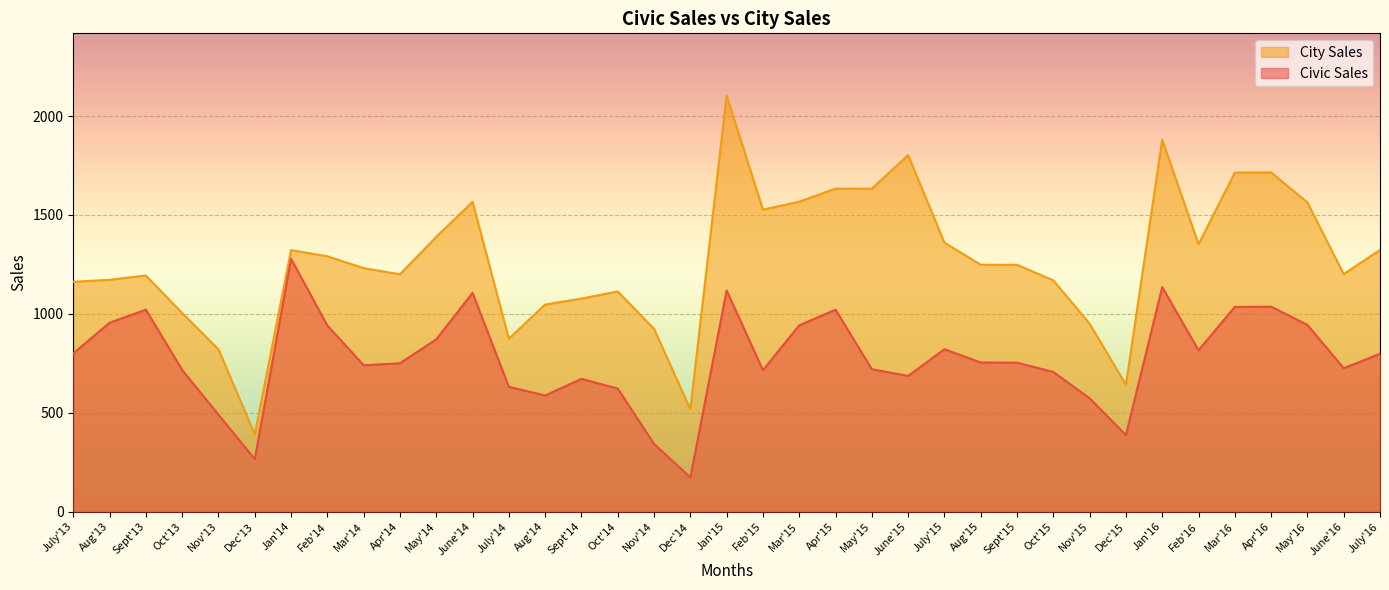

Between Mar'14 and Mar'16, which is larger?

Mar'16